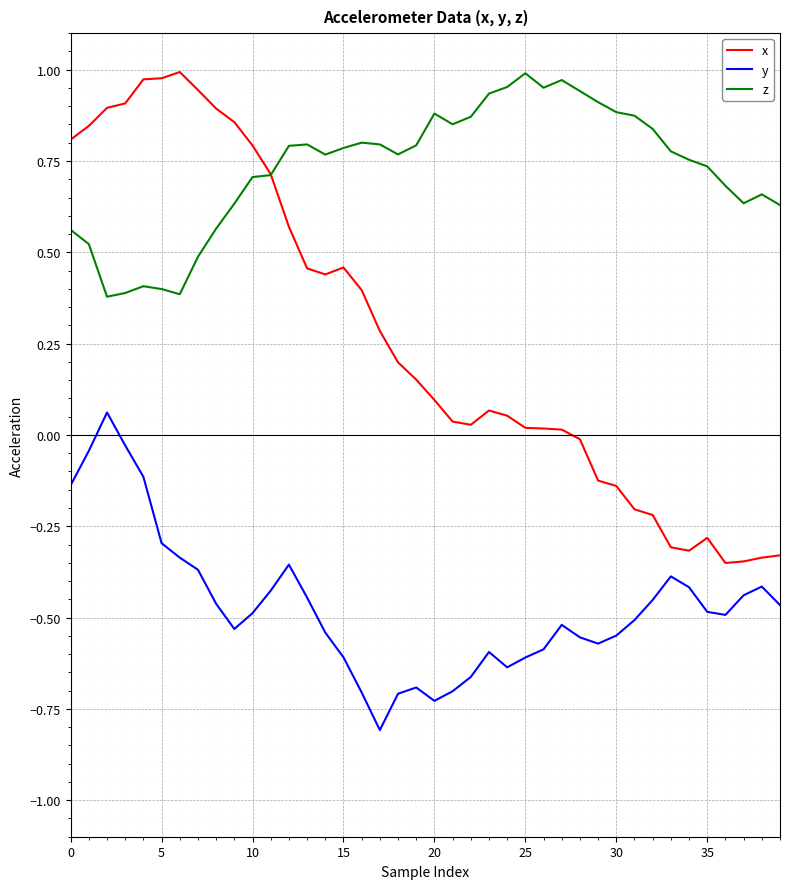

Rank the series by their average value, from lowest to highest.

y, x, z